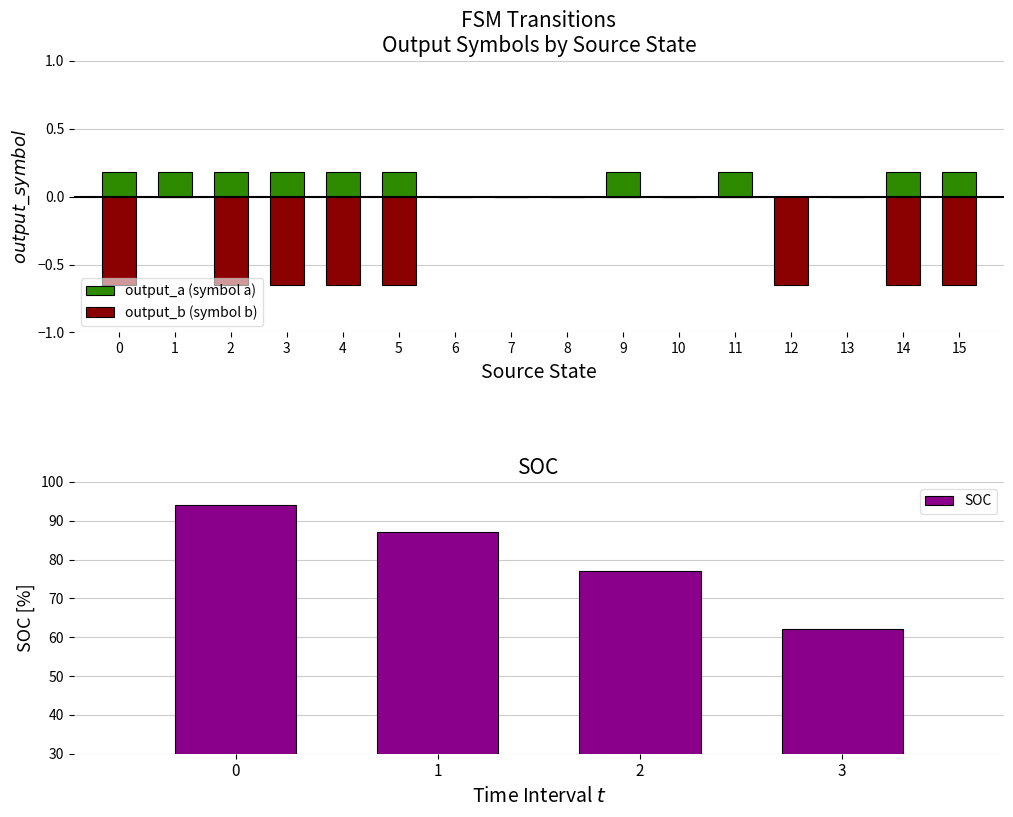

What is the difference between the highest and lowest values at 12?

0.7